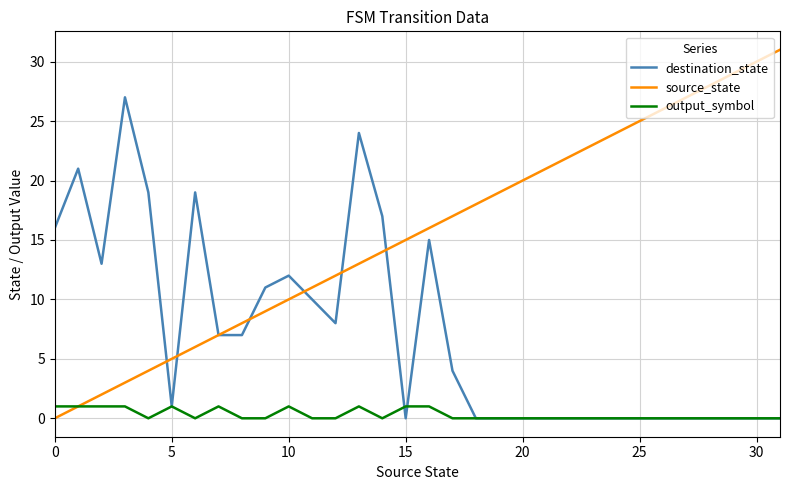

Does the chart have visible grid lines?

Yes